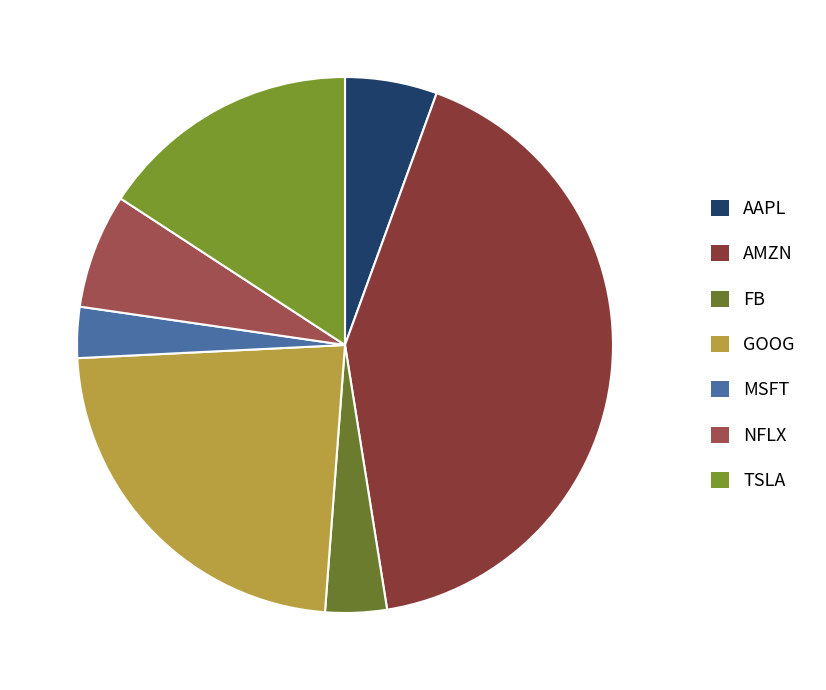

To the nearest percent, what is the difference between the largest and smallest slice percentages?

39%